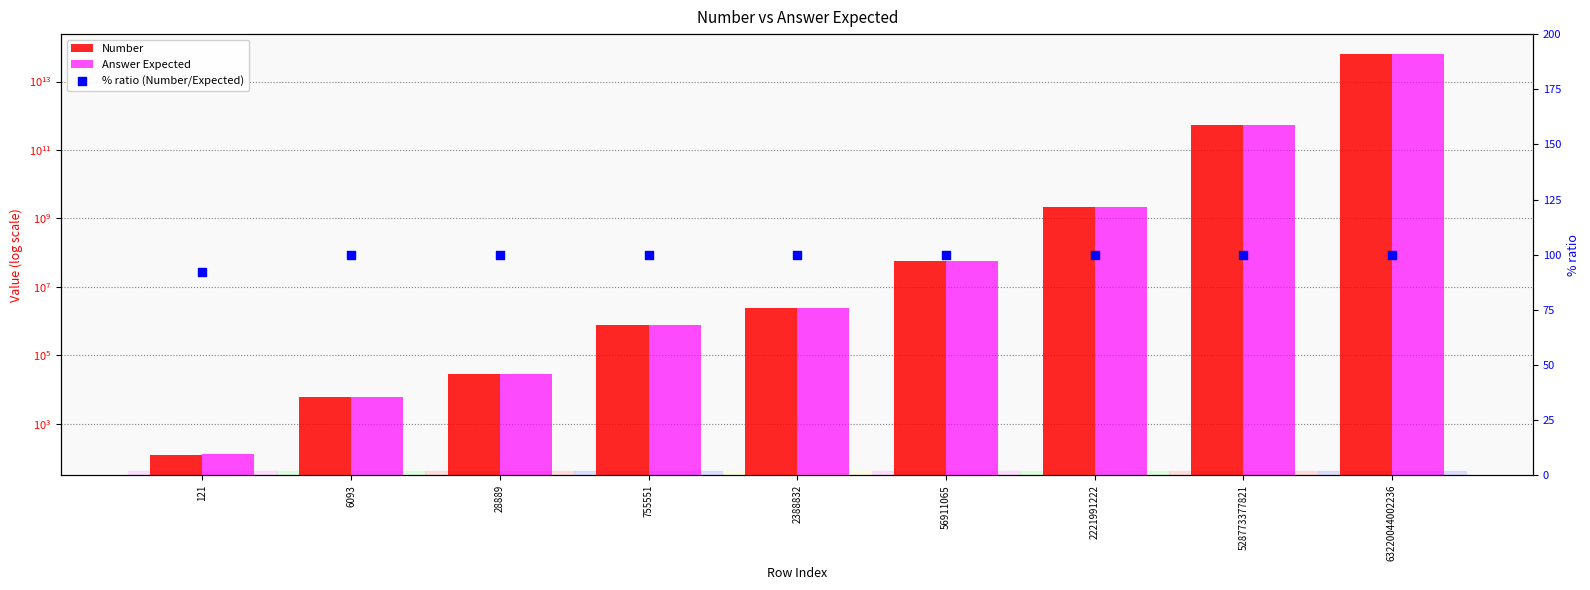

Which series has the largest Y range (max minus min)?

Answer Expected